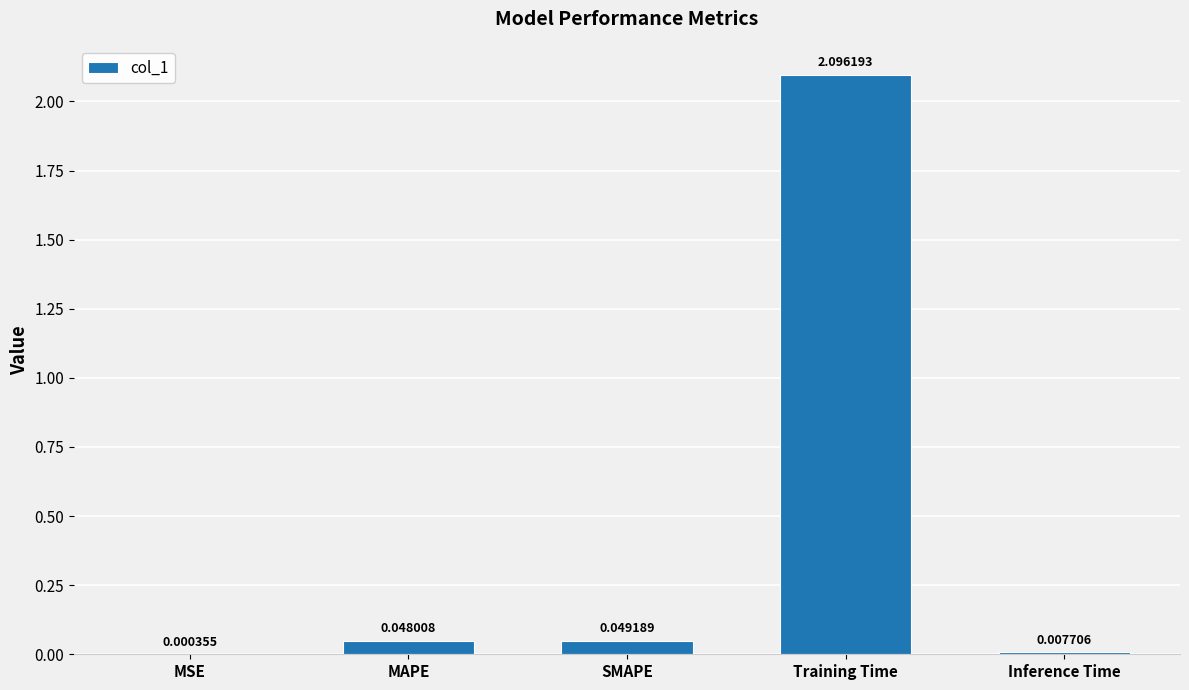

Between MSE and Training Time, which is larger?

Training Time